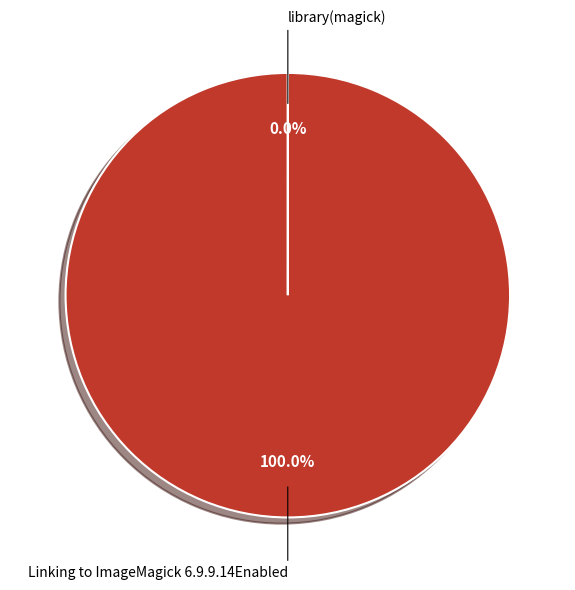

What is the largest slice in the pie chart?

Linking to ImageMagick 6.9.9.14Enabled